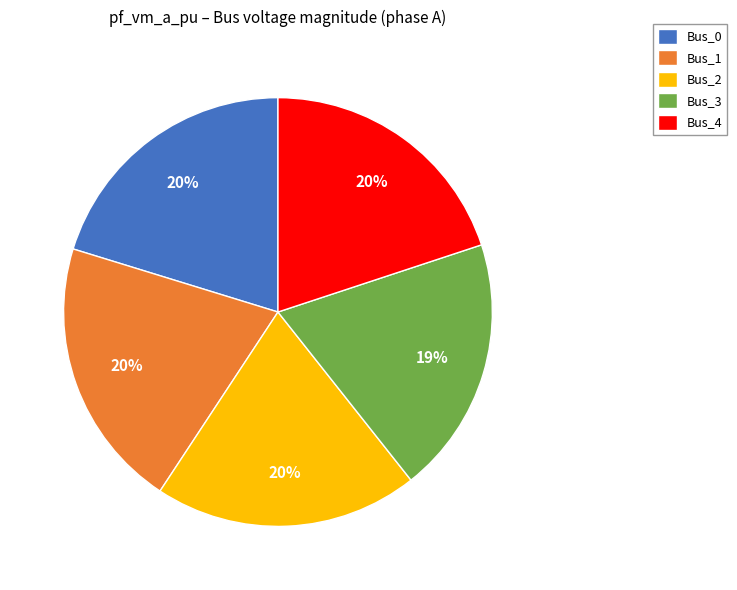

Which slice is the smallest?

Bus_3